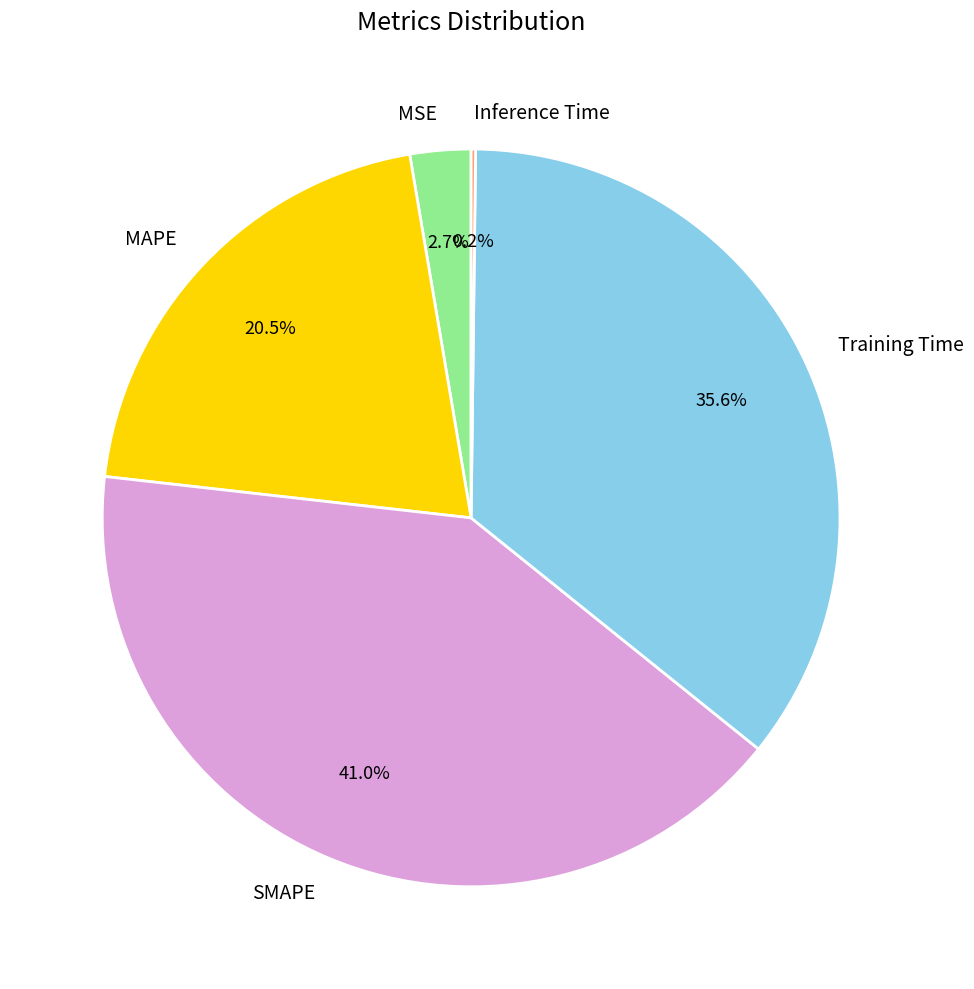

Does any single category account for the majority?

No